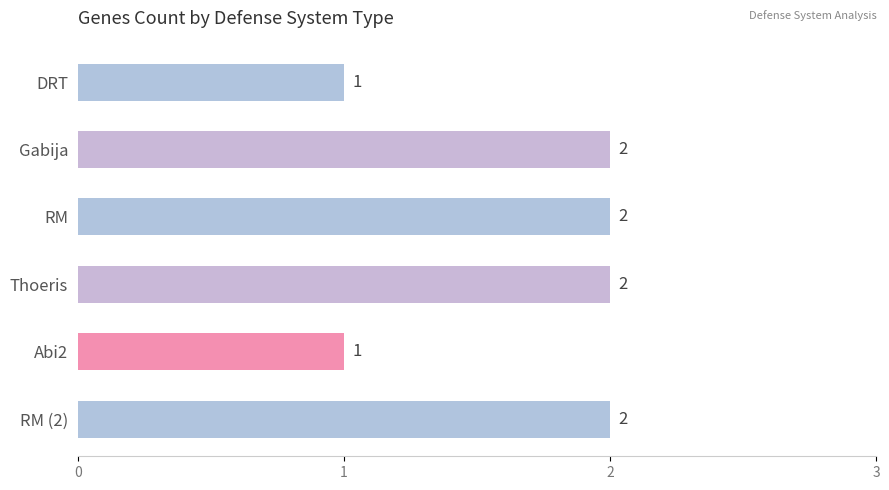

The value at Abi2 is 1. True or false?

True